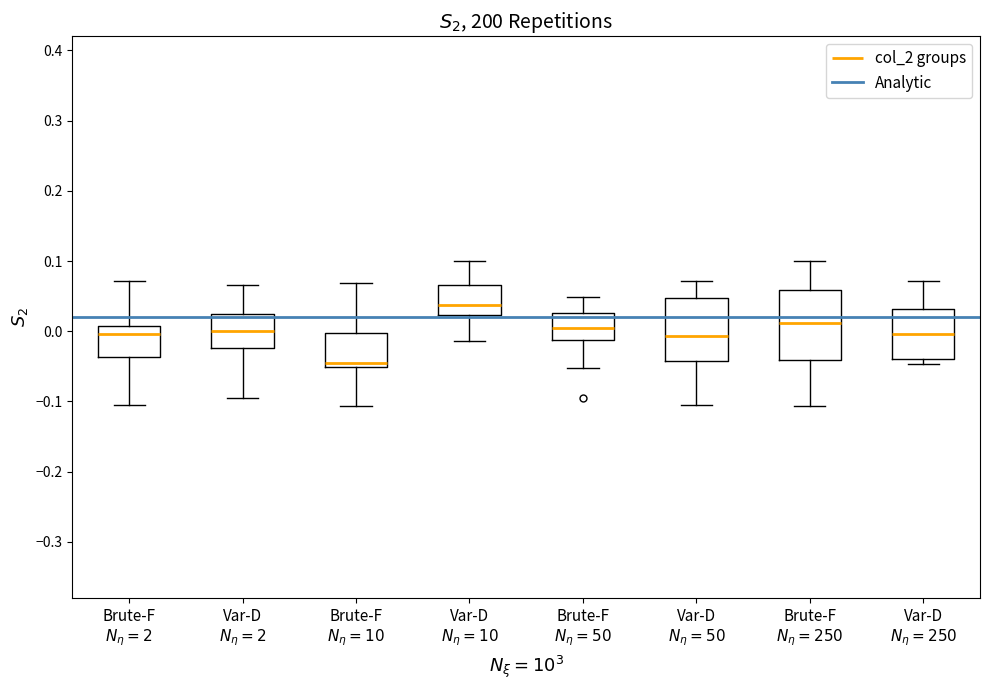

Which box is the tallest, from its lower edge to its upper edge?

Brute-F $N_{\eta}=250$